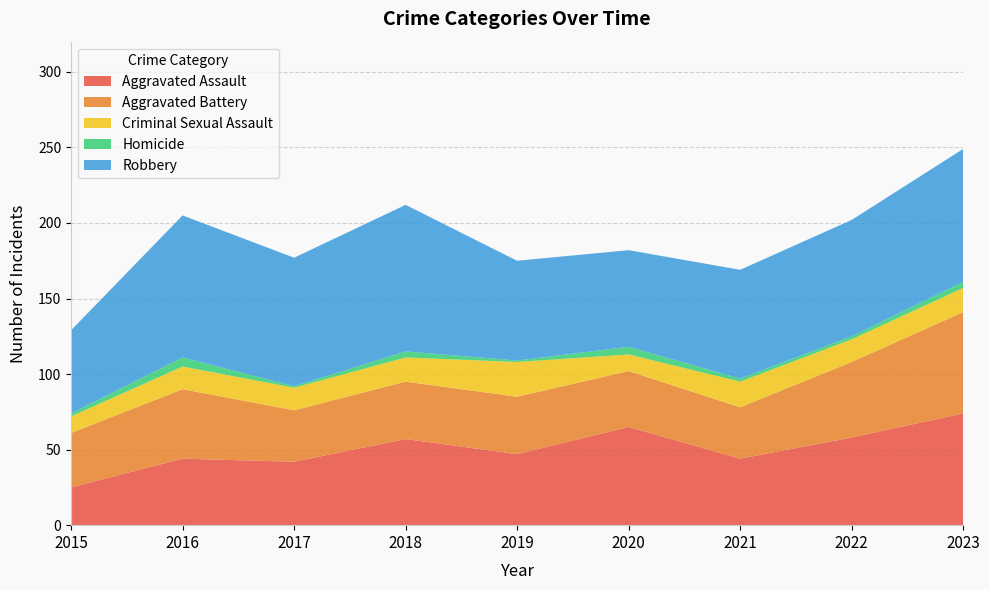

Reading left to right, list all the values displayed in this chart.

Aggravated Assault: 25	44	42	57	47	65	44	58	74
Aggravated Battery: 36	46	34	38	38	37	34	50	67
Criminal Sexual Assault: 11	15	15	16	23	11	17	15	16
Homicide: 2	6	1	4	1	5	2	2	4
Robbery: 55	94	85	97	66	64	72	77	88